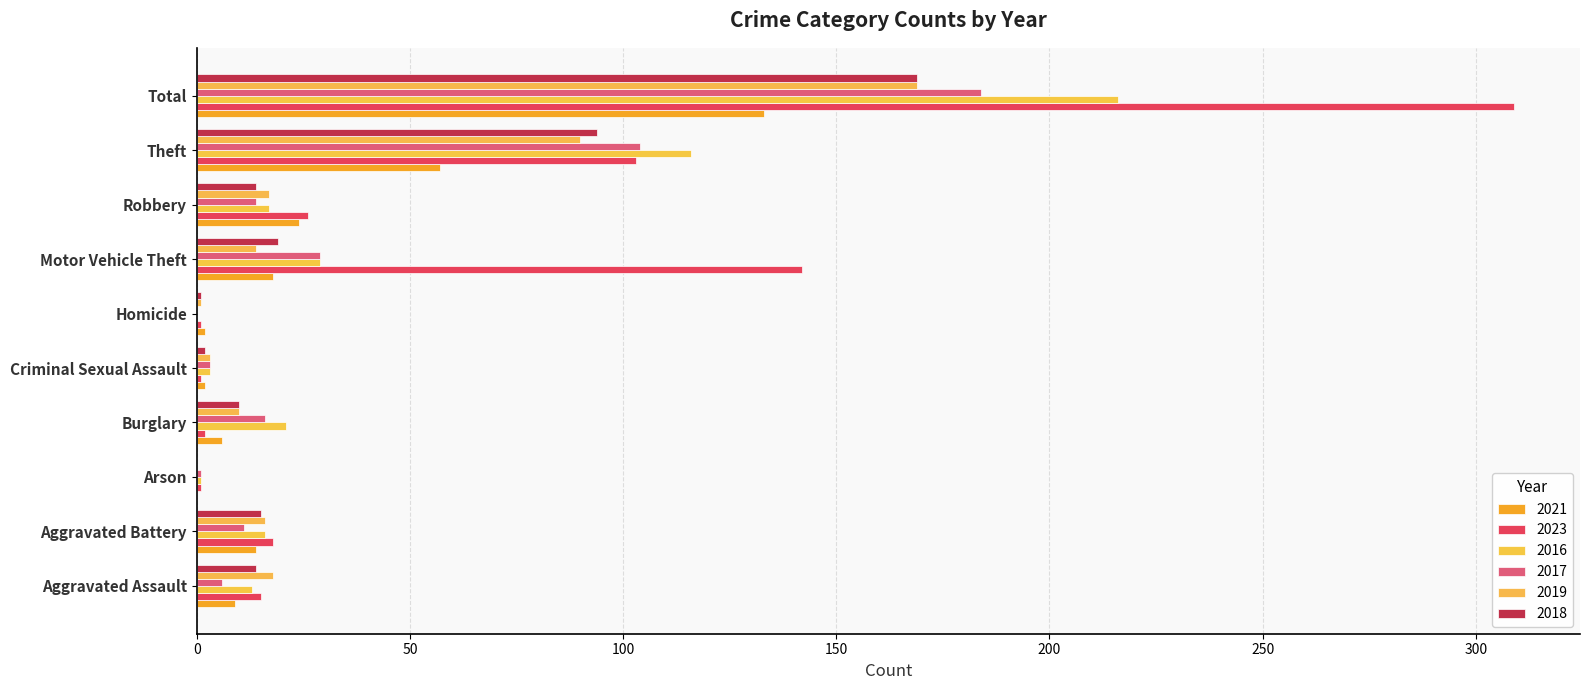

The value of 2019 at Motor Vehicle Theft is 14. True or false?

True